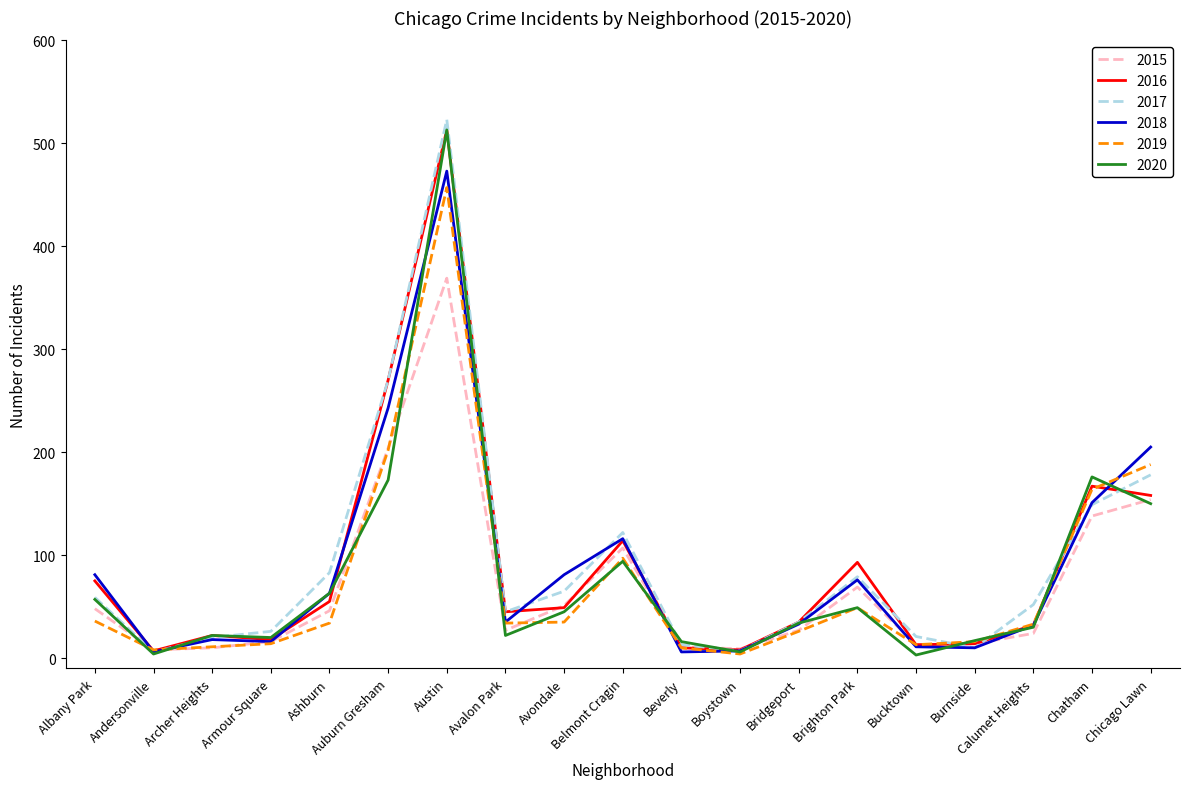

At which label is 2019 closest to 230?

Auburn Gresham